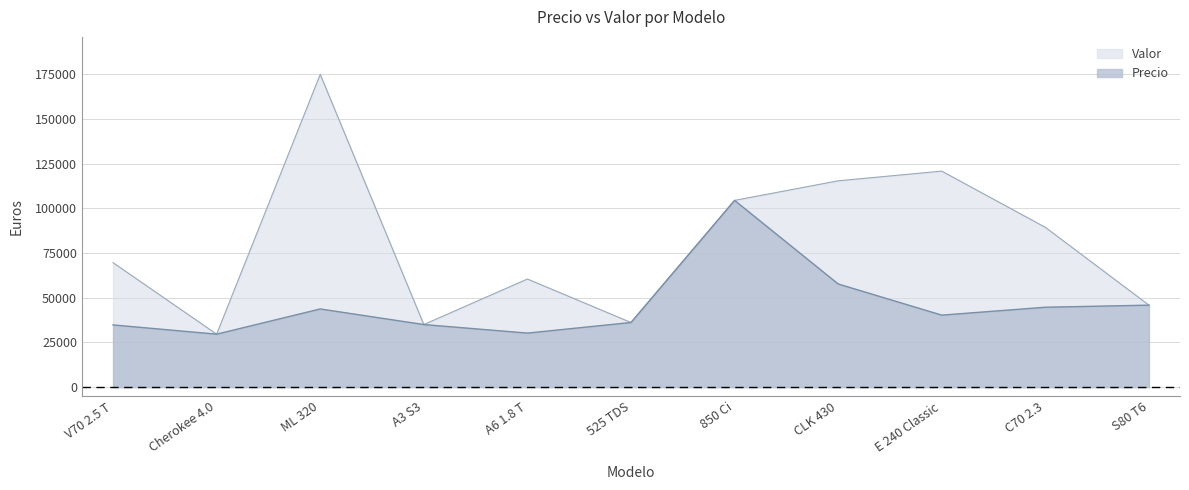

What is the minimum value shown in the chart?

29623.9